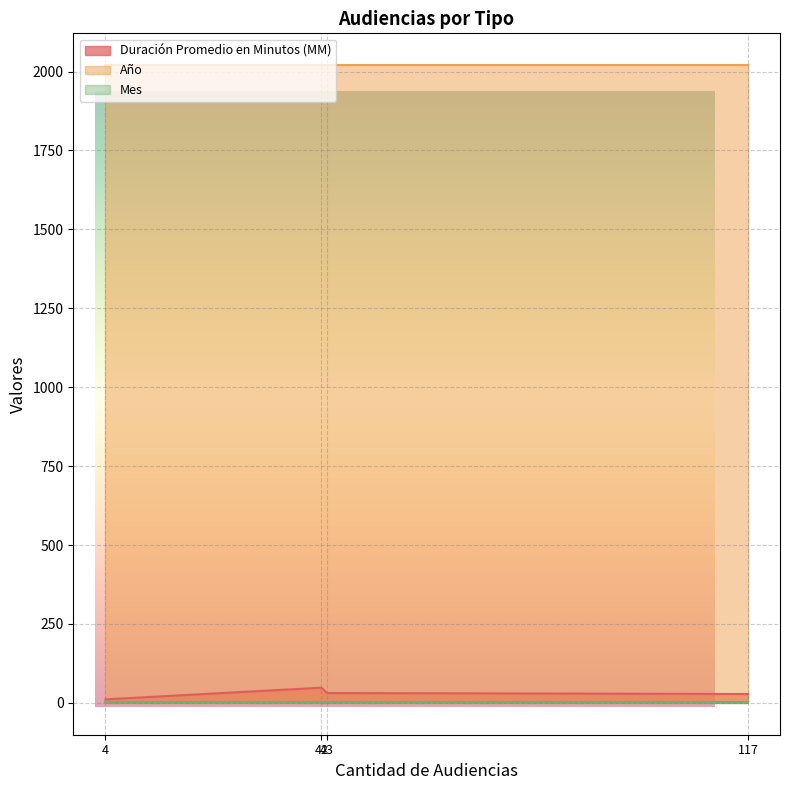

At how many categories does at least one series exceed 1428?

4